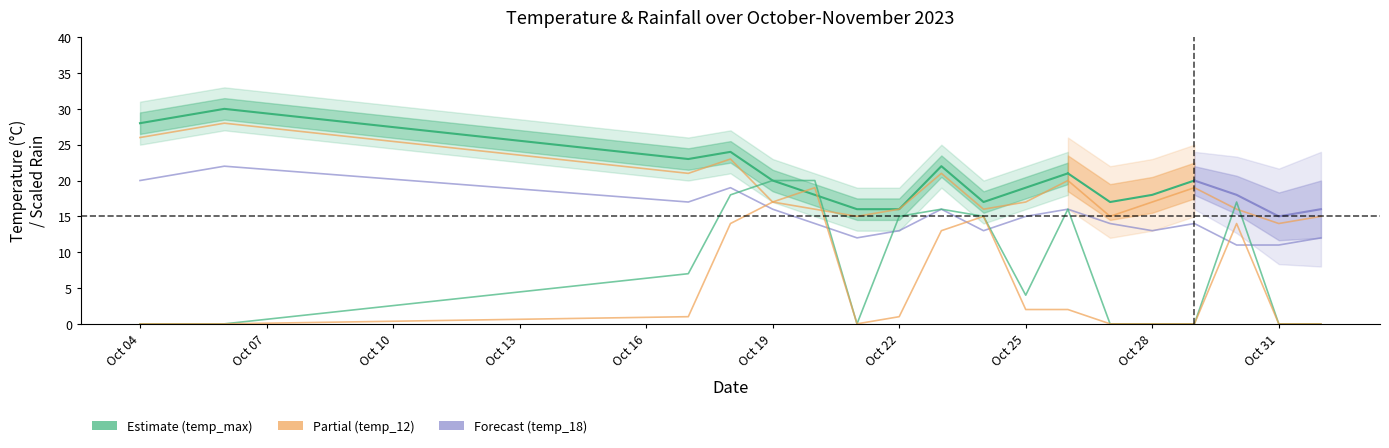

At which label does rain_00-12 reach its peak?

2023-10-20